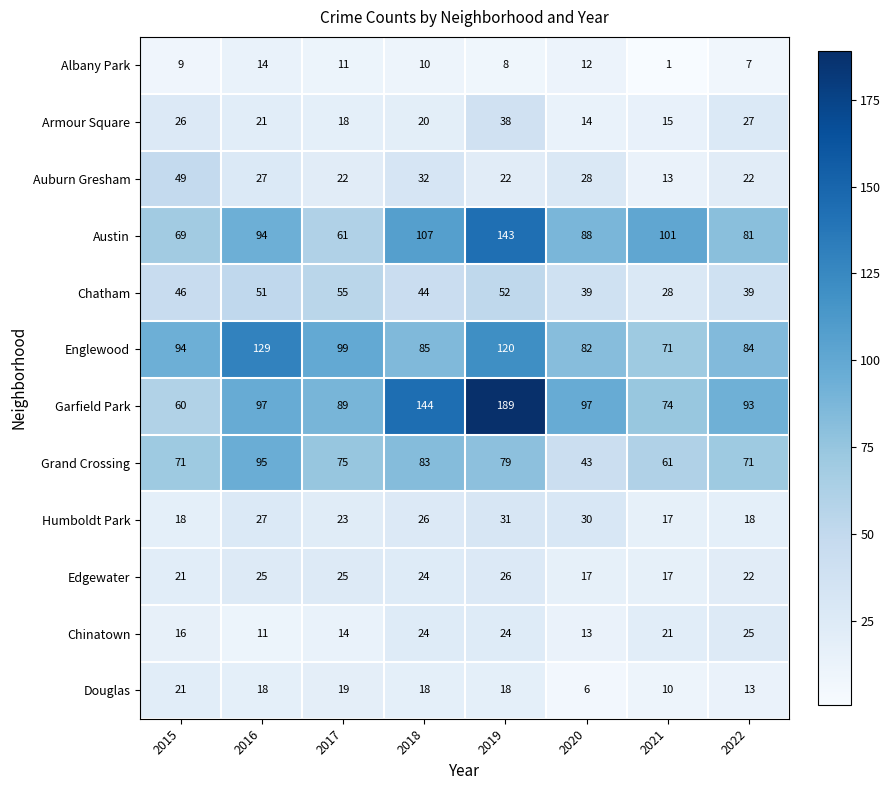

The Douglas series shows 17 at 2022. True or false?

False